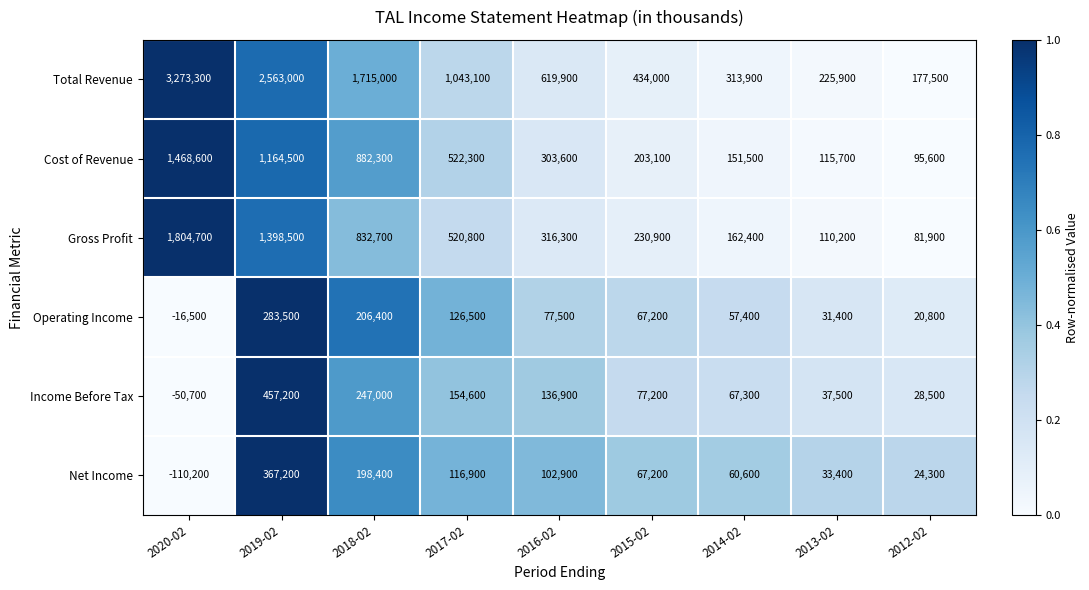

At how many categories does at least one series exceed 0?

9